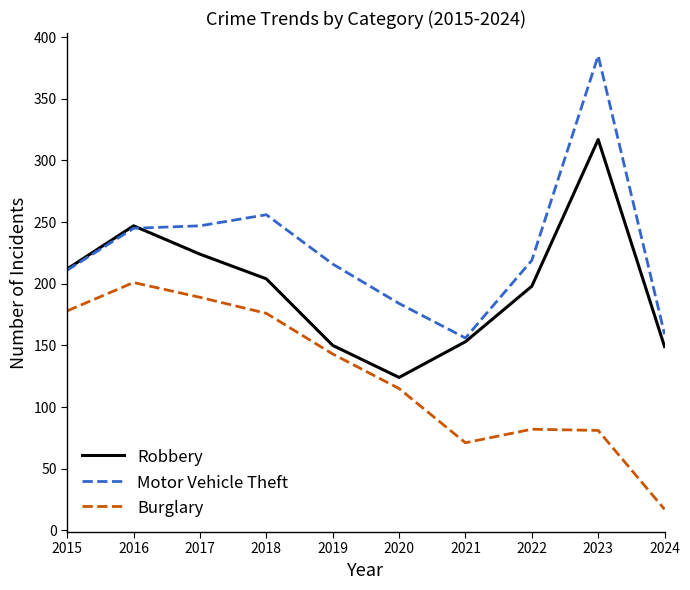

Is it true that Motor Vehicle Theft equals 216 at 2019?

True